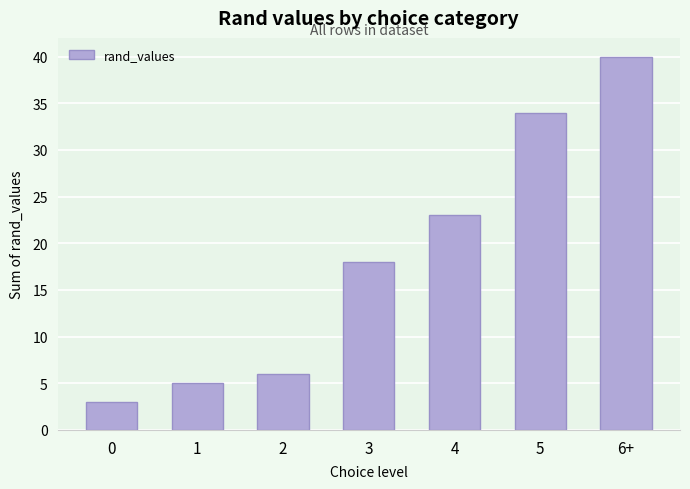

Reading right to left, what are all the values shown in this chart?

40	34	23	18	6	5	3